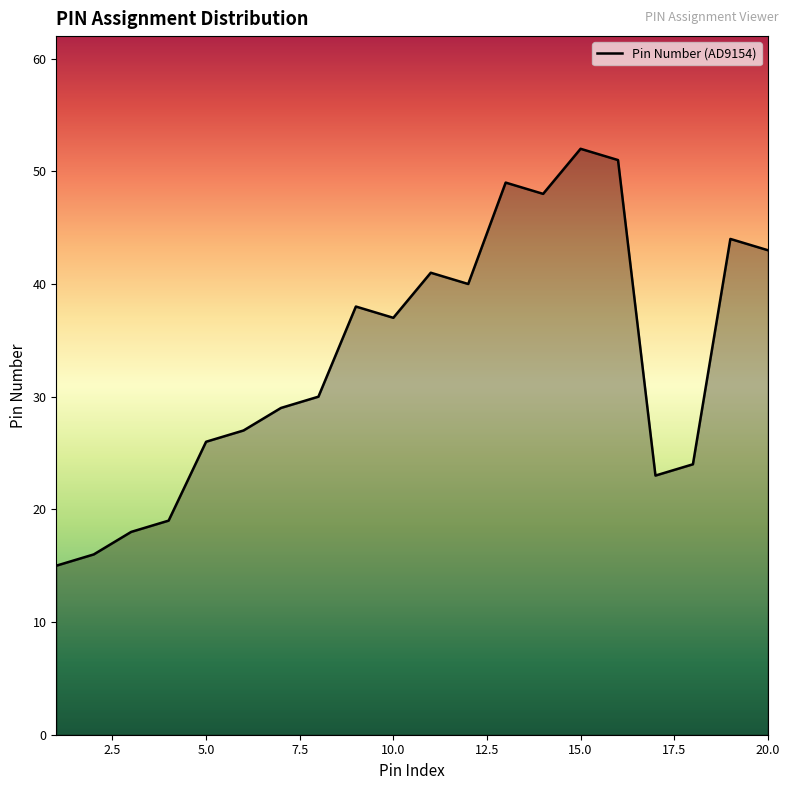

True or false: there are more than 1 points higher than both neighbors.

True